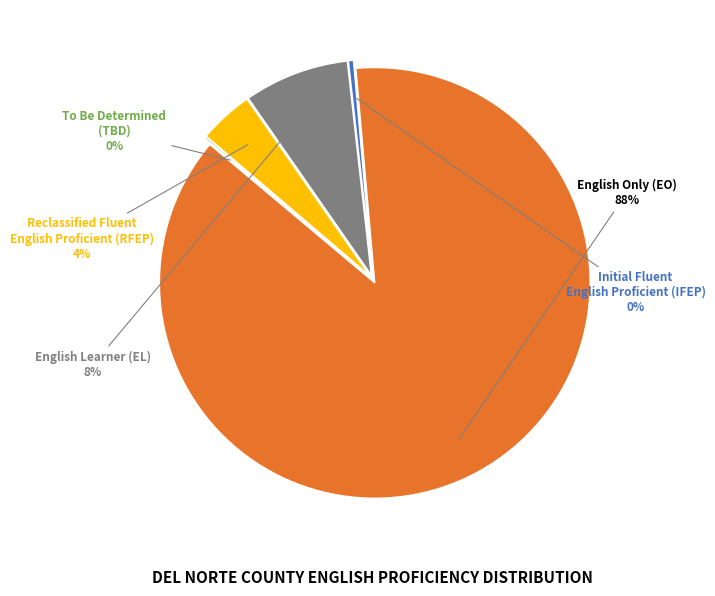

What percentage is the English Only (EO) slice, to the nearest percent?

88%